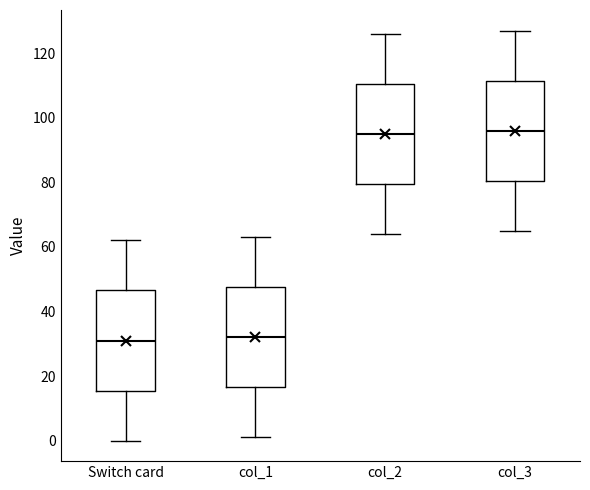

Reading left to right, transcribe this box plot: for each box, give where its median line is, the range the box spans, and where its two whiskers end, as read against the y-axis. The values are not printed on the chart, so give them approximately, as read against the axis.

Switch card: median 32, box 16 to 46, whiskers 0 to 62
col_1: median 32, box 16 to 48, whiskers 2 to 64
col_2: median 96, box 80 to 110, whiskers 64 to 126
col_3: median 96, box 80 to 112, whiskers 66 to 128